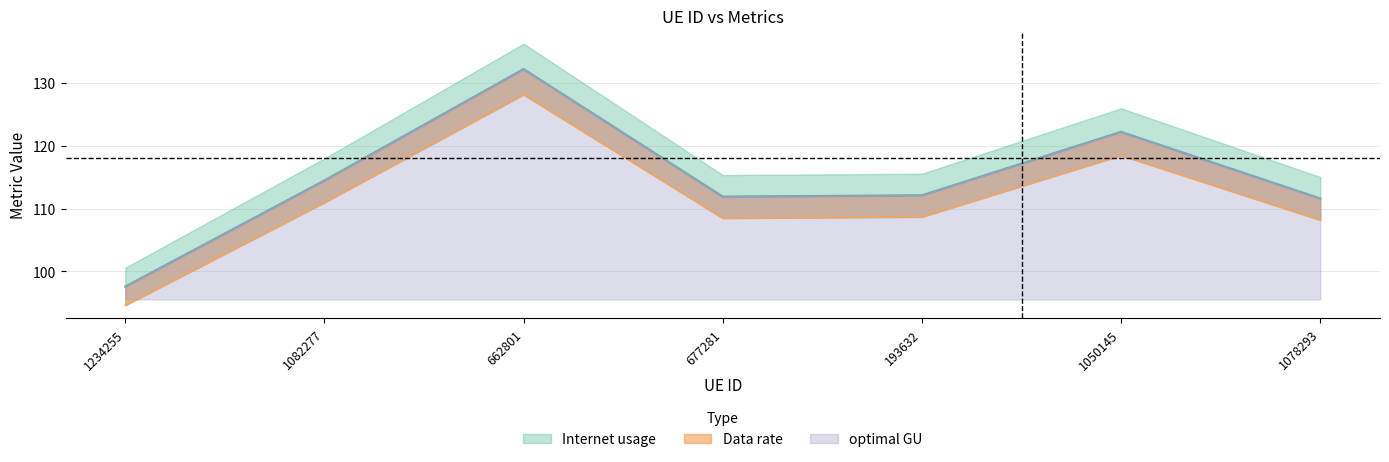

Rank the categories by Data rate value from highest to lowest.

662801, 1050145, 1082277, 193632, 677281, 1078293, 1234255